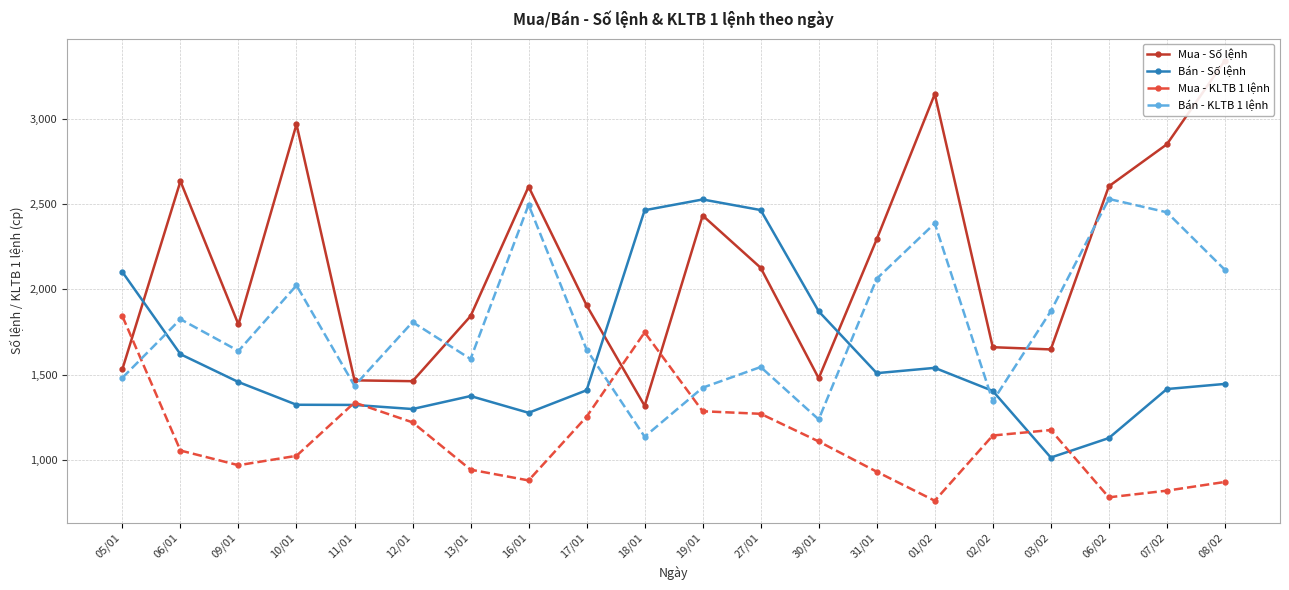

What position from the right is 31/01?

7